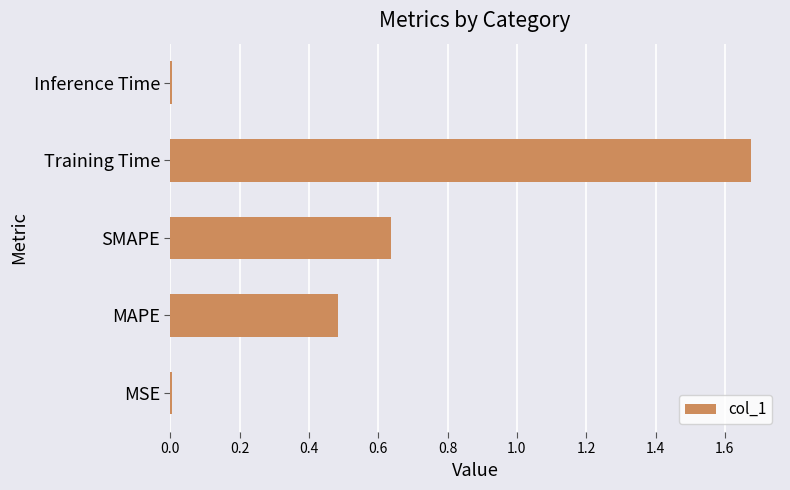

Between SMAPE and MSE, which is larger?

SMAPE